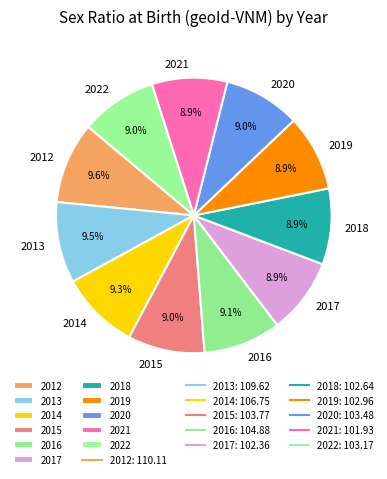

Does any single category account for the majority?

No